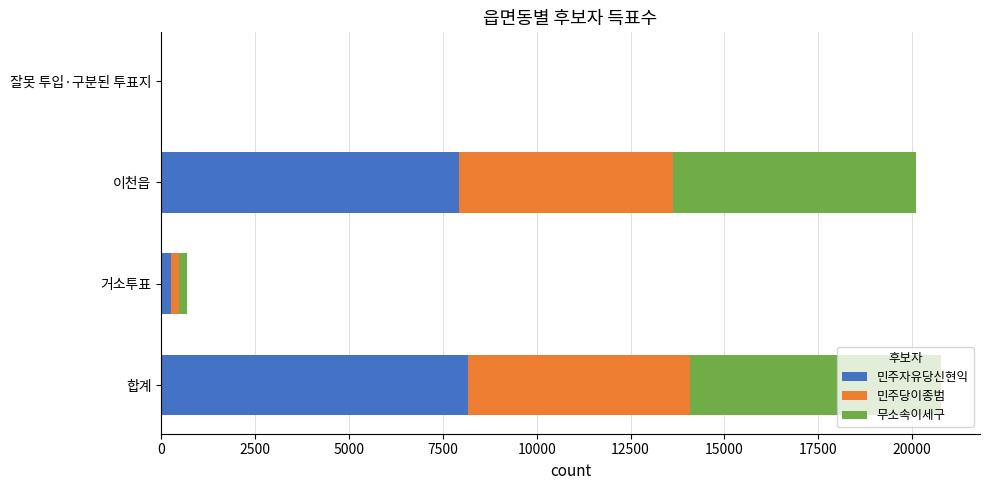

What is the highest value of the 민주자유당신현익 series?

8181